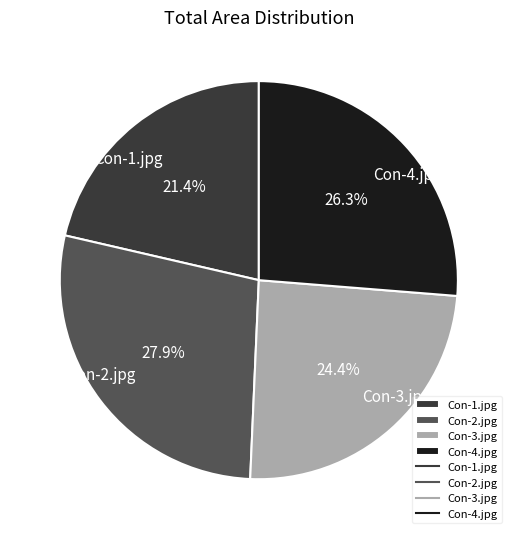

What percentage do Con-2.jpg and Con-3.jpg together represent?

52.3%